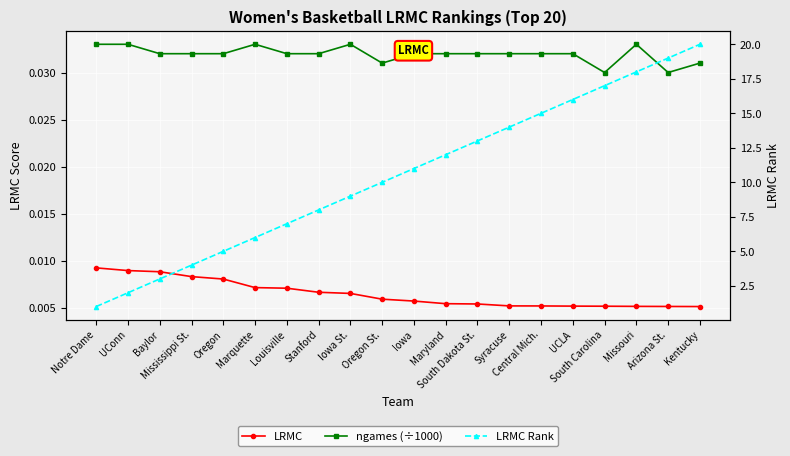

What value does the LRMC Rank series have at UConn?

2.0